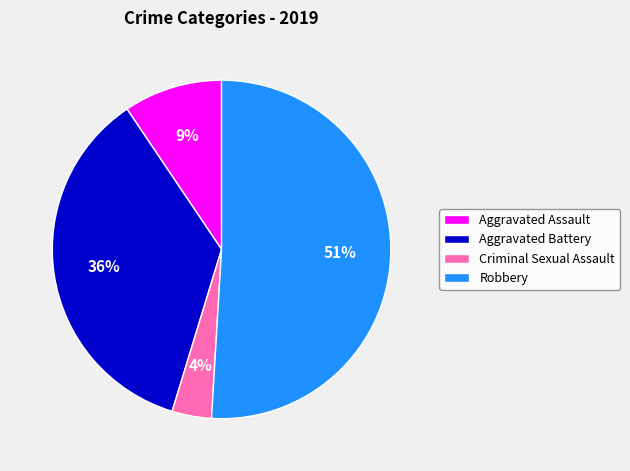

Count the number of slices in the pie.

4